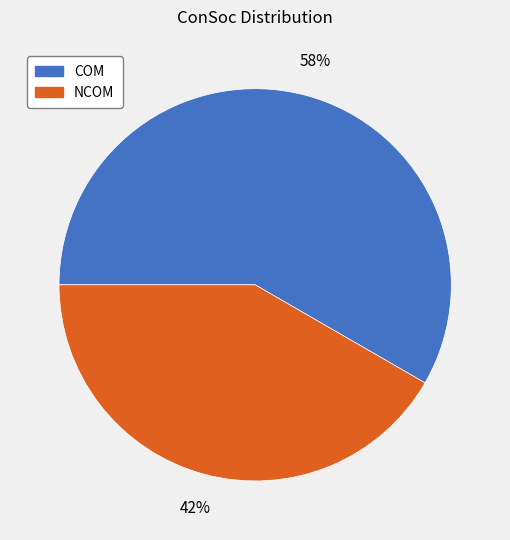

Which category has the smallest portion of the pie?

NCOM